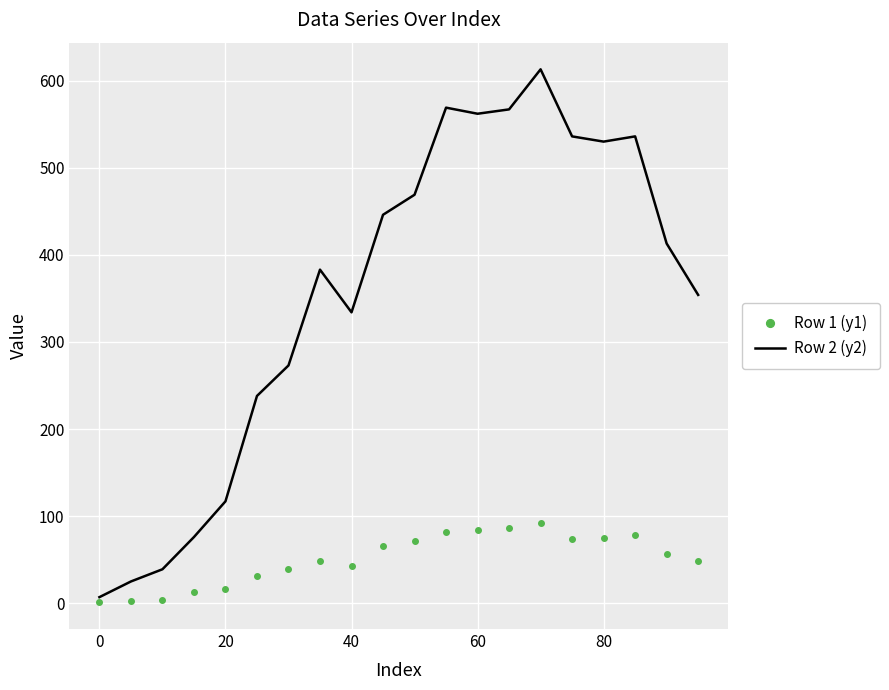

Which series has the widest spread of values?

Row 2 (y2)